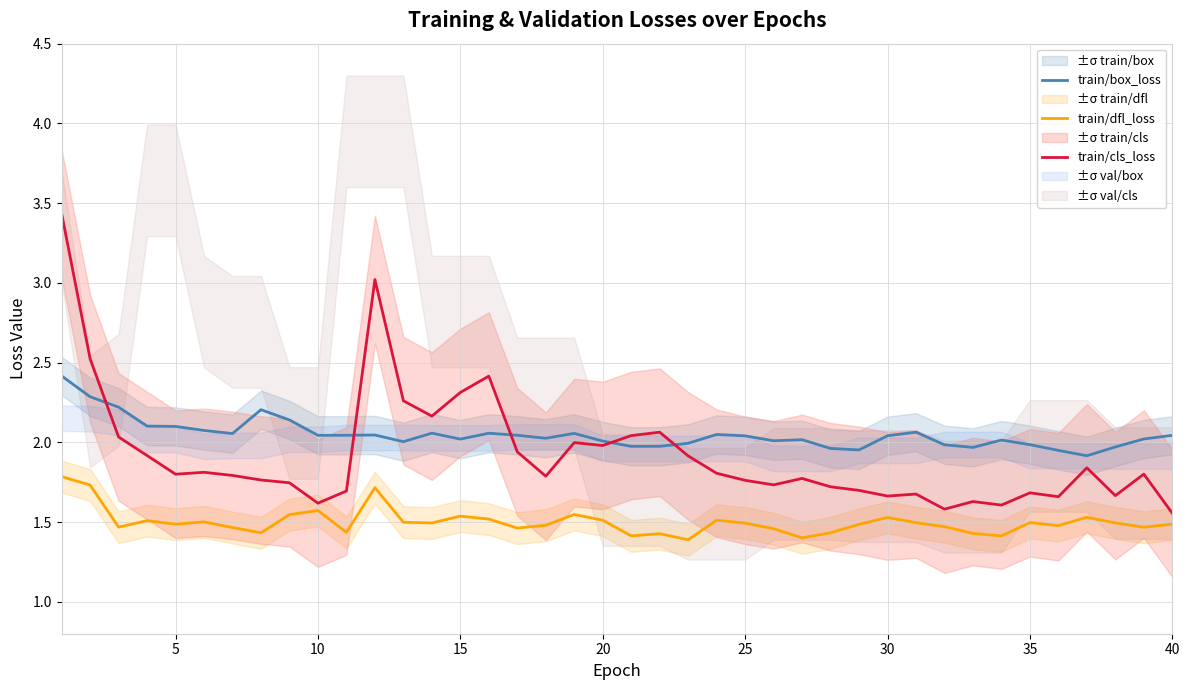

What is the minimum value for train/dfl_loss?

1.4